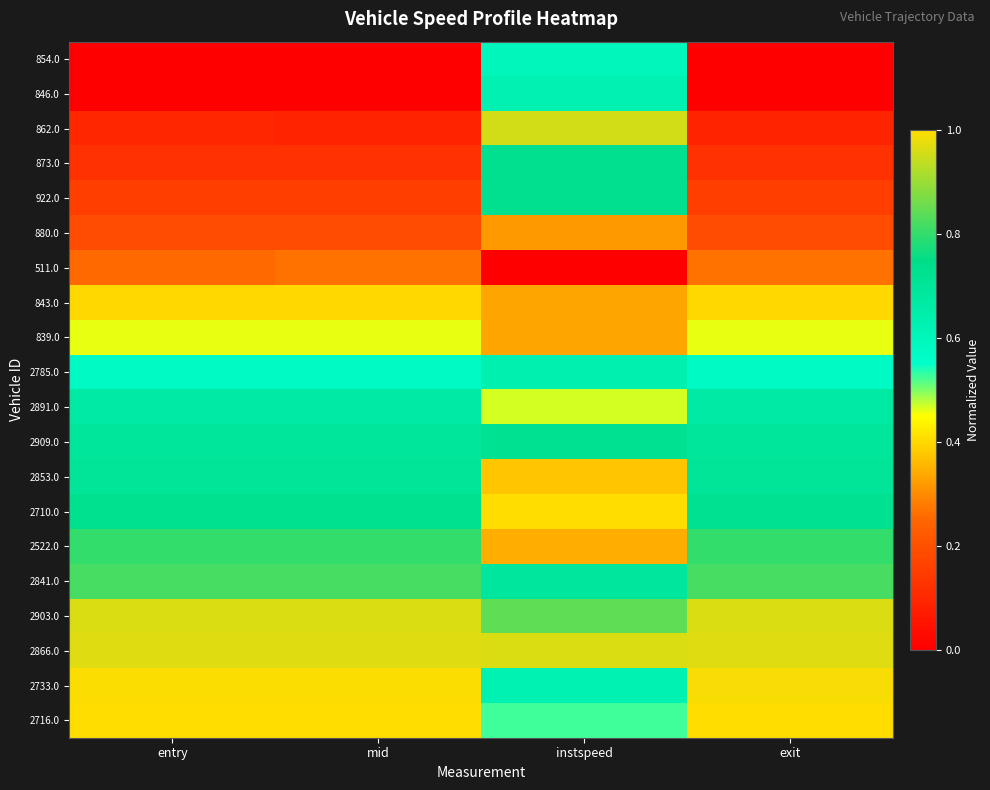

Which category has the lowest value across all series?

entry